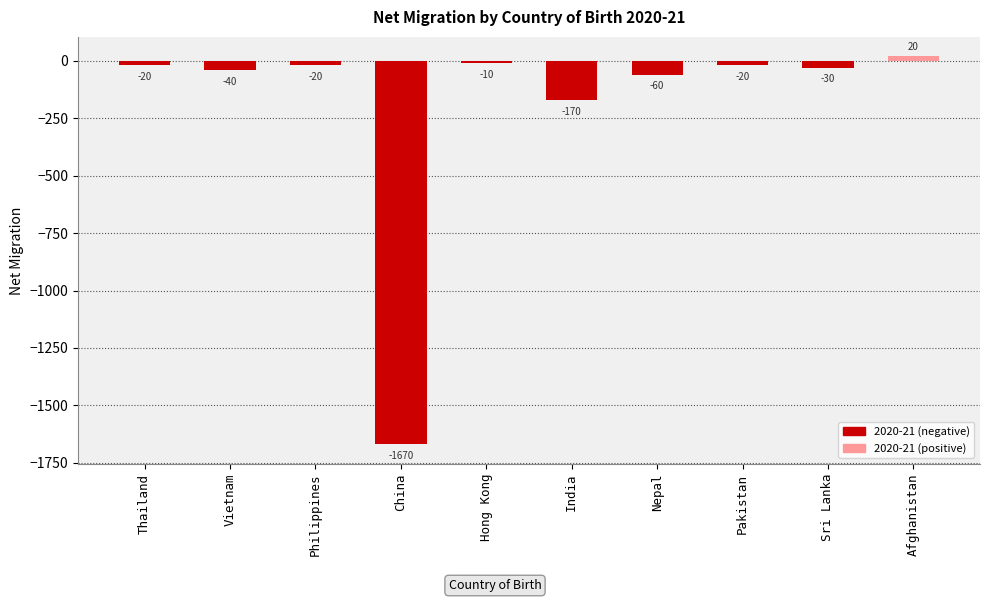

At which label is the value closest to -825?

India